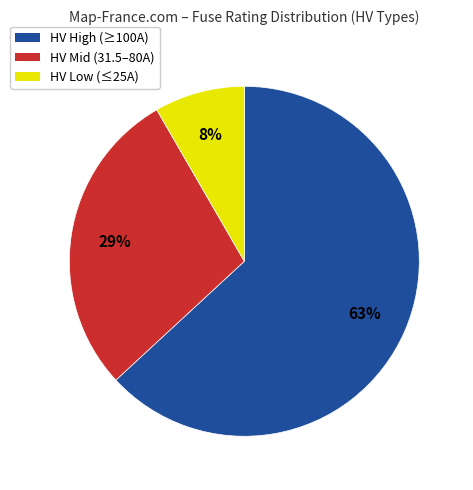

To the nearest percent, what is the difference between the largest and smallest slice percentages?

55%